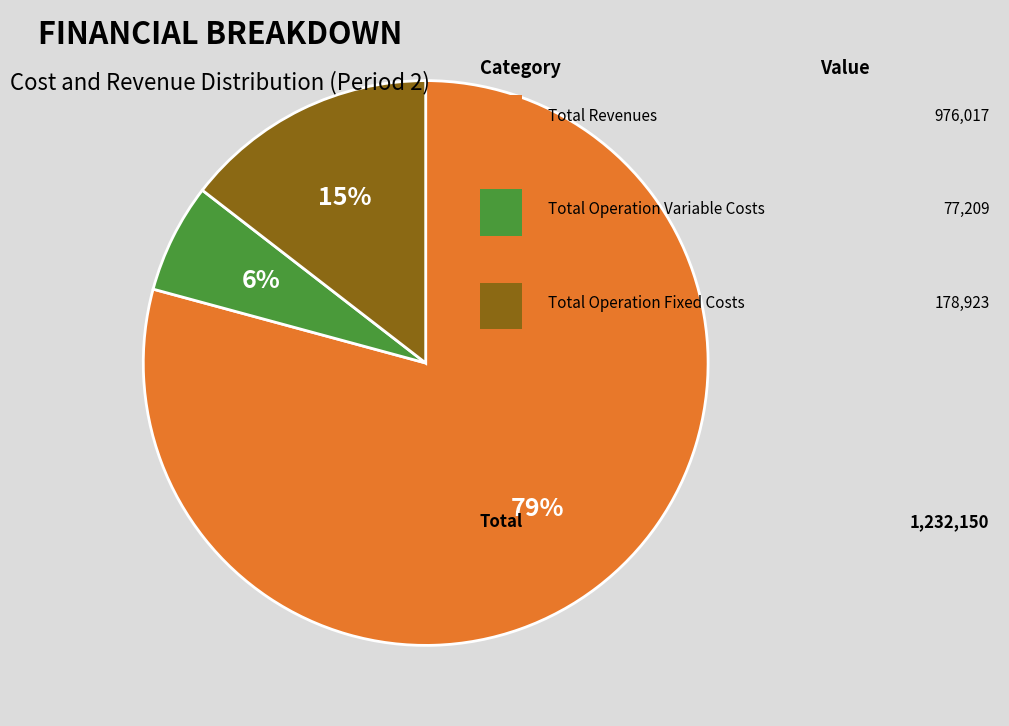

Is there any slice that represents more than half of the pie?

Yes